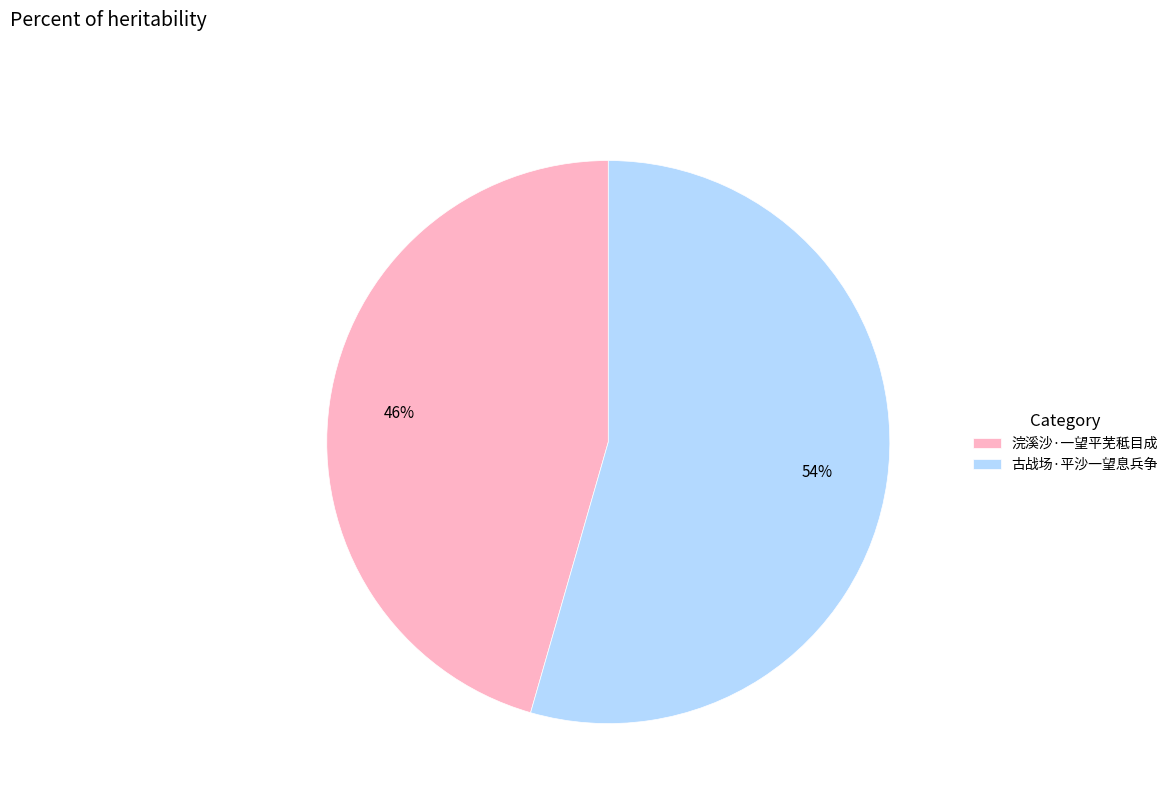

Which has a higher value, 浣溪沙·一望平芜秪目成 or 古战场·平沙一望息兵争?

古战场·平沙一望息兵争